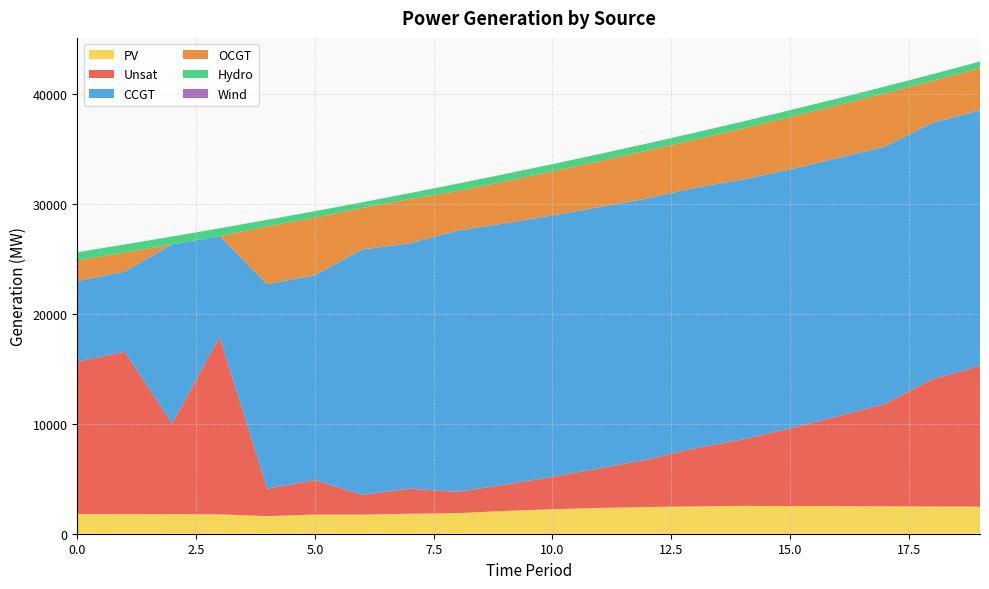

Reading right to left, transcribe all the data shown in this chart.

PV: 2466	2479	2493	2506	2519	2533	2483	2433	2348	2230	2073	1872	1819	1738	1742	1601	1764	1773	1782	1791
Unsat: 12800	11575	9323	8174	7056	6037	5284	4320	3604	2945	2388	1937	2278	1799	3138	2497	16140	8250	14768	13869
CCGT: 23259	23335	23411	23488	23564	23640	23709	23750	23770	23783	23783	23755	22329	22325	18633	18609	9172	16299	7299	7323
OCGT: 3840	3814	4847	4806	4764	4650	4370	4356	4176	4003	3809	3601	4027	3776	5243	5260	0	0	1740	1891
Hydro: 593	600	608	615	623	630	637	645	652	660	667	675	533	515	588	588	712	719	726	734
Wind: 0	0	0	0	0	0	0	0	0	0	0	0	0	0	0	0	0	0	0	0